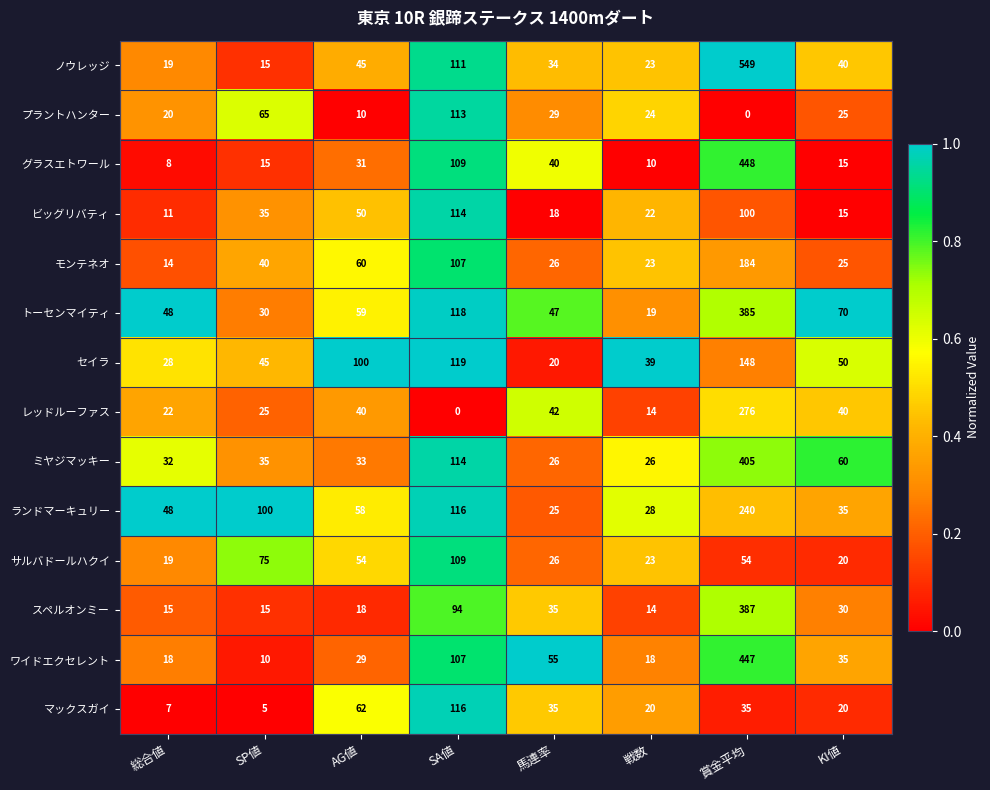

What is the spread (max minus min) of values at 戦数?

29